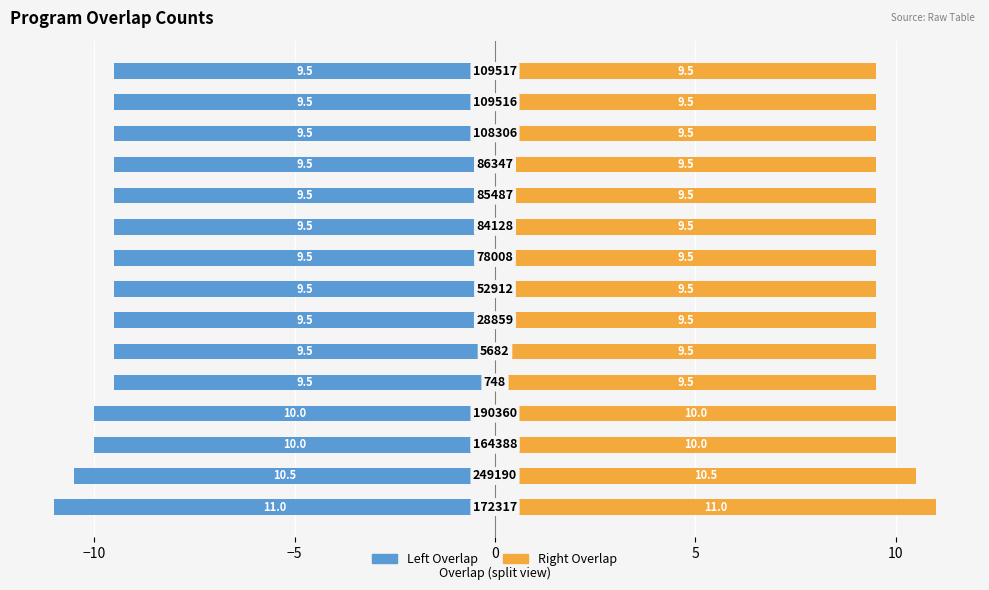

Rank the series by their average value, from lowest to highest.

Left Overlap, Right Overlap